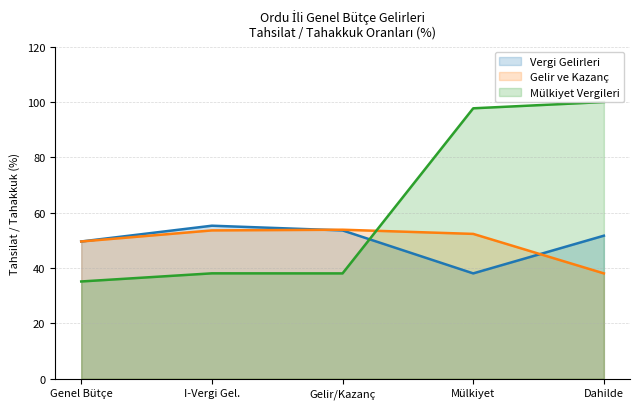

The Gelir ve Kazanç series shows 52.4 at Mülkiyet. True or false?

True